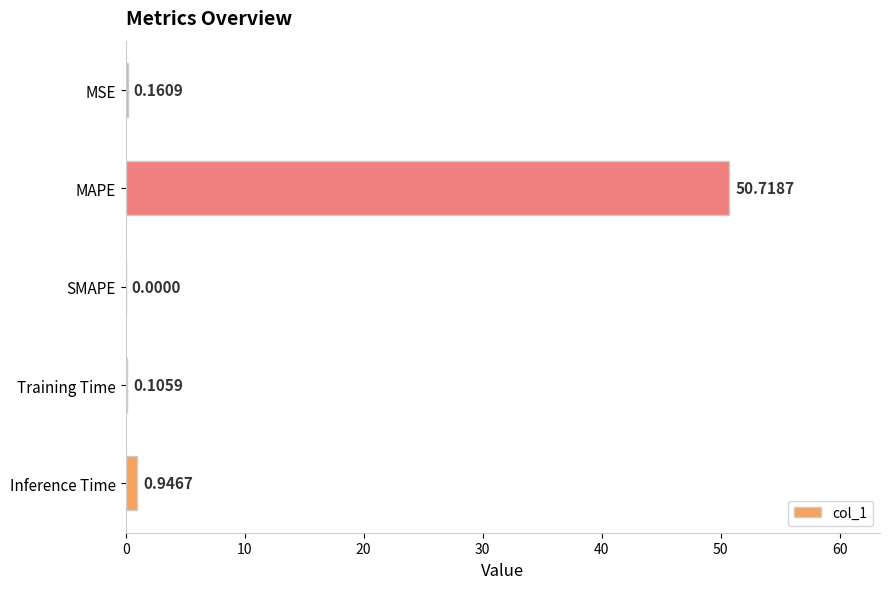

Which label corresponds to the largest value in the chart?

MAPE